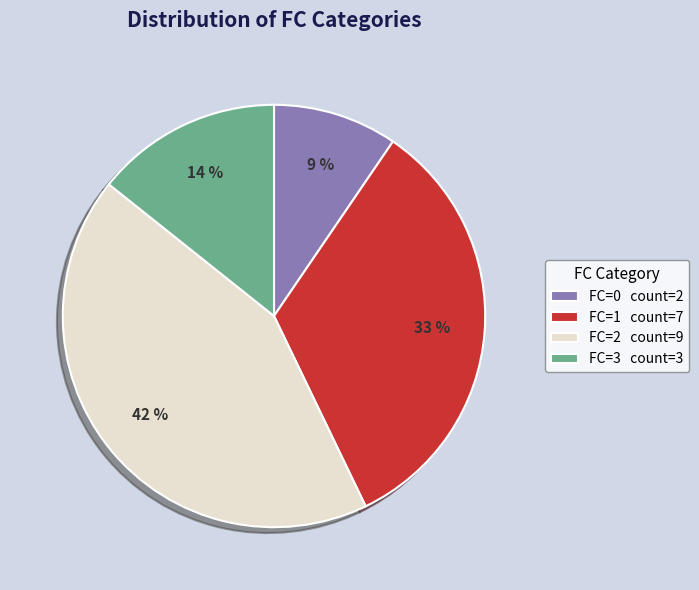

How many slices are in this pie chart?

4